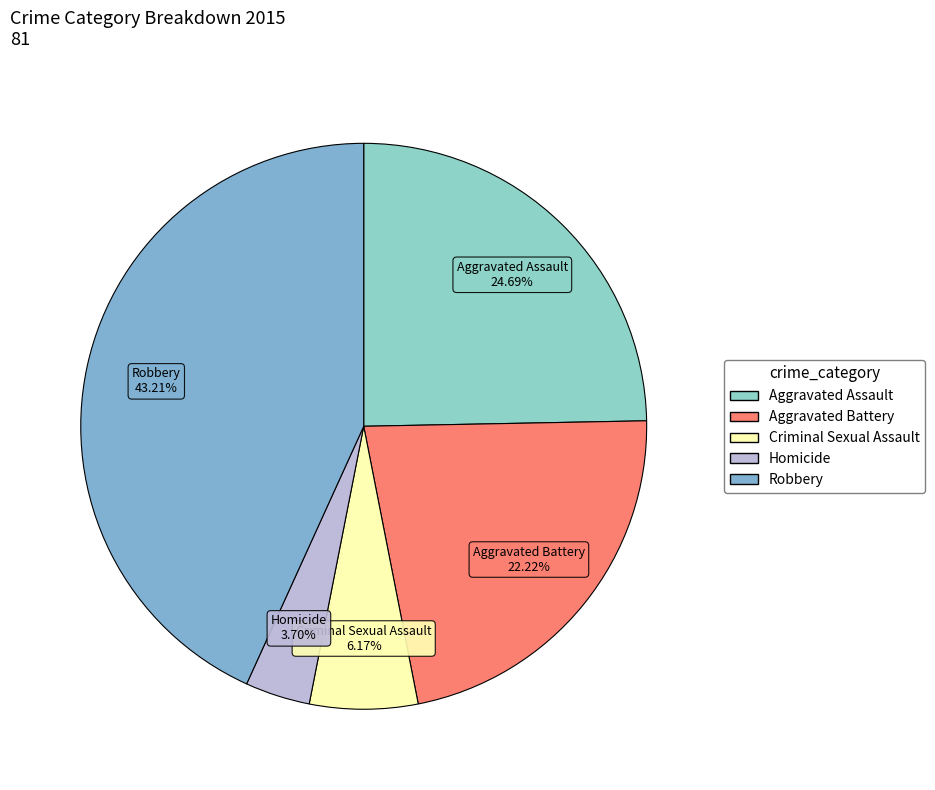

To the nearest percent, what is the difference between the Homicide and Aggravated Assault slice percentages?

21%